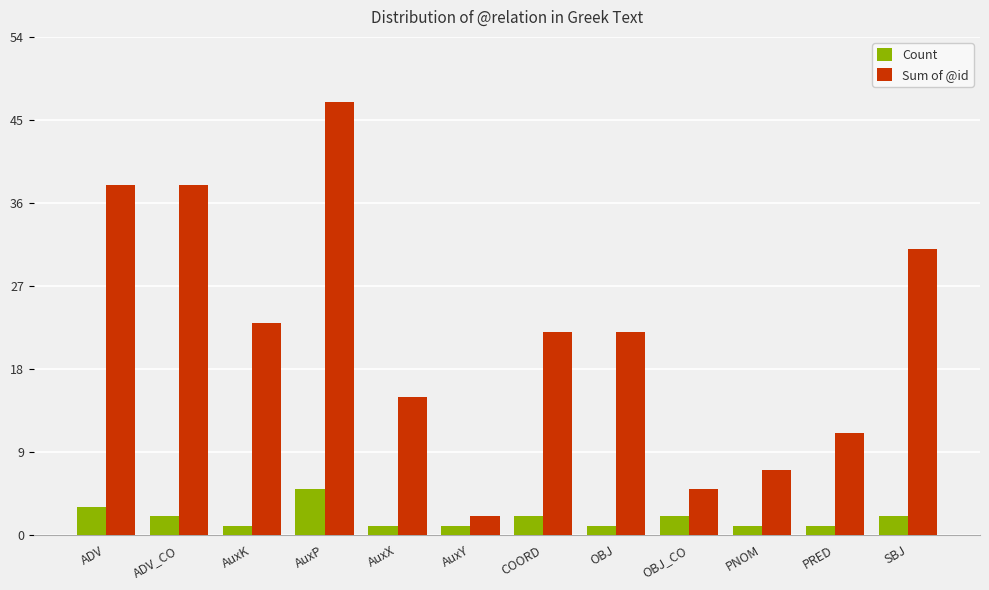

How many groups of bars are there?

12